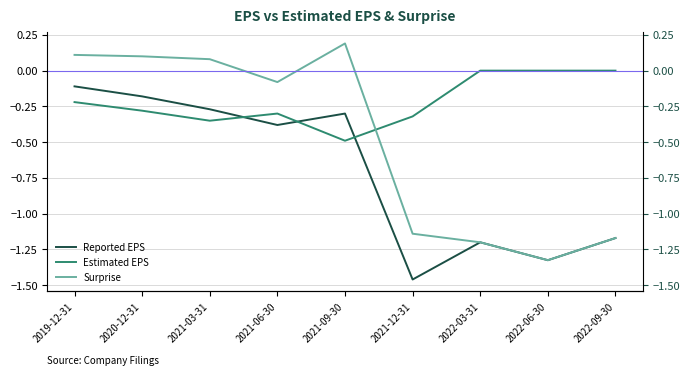

What is the difference between the Estimated EPS values at 2020-12-31 and 2022-06-30?

0.3